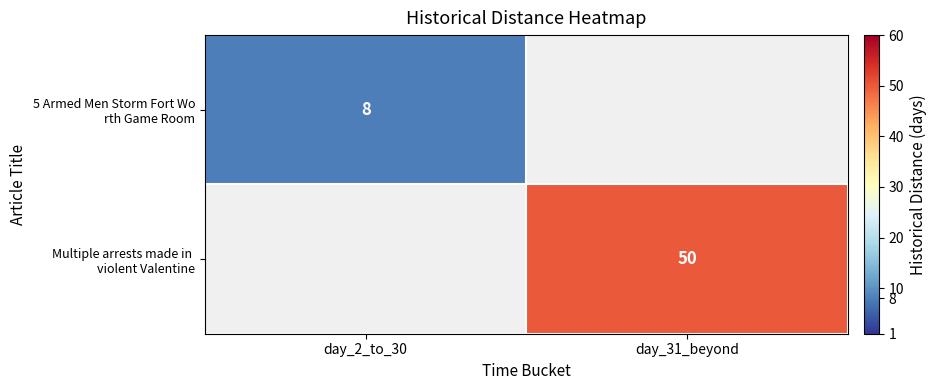

At how many categories does at least one series exceed 39?

1